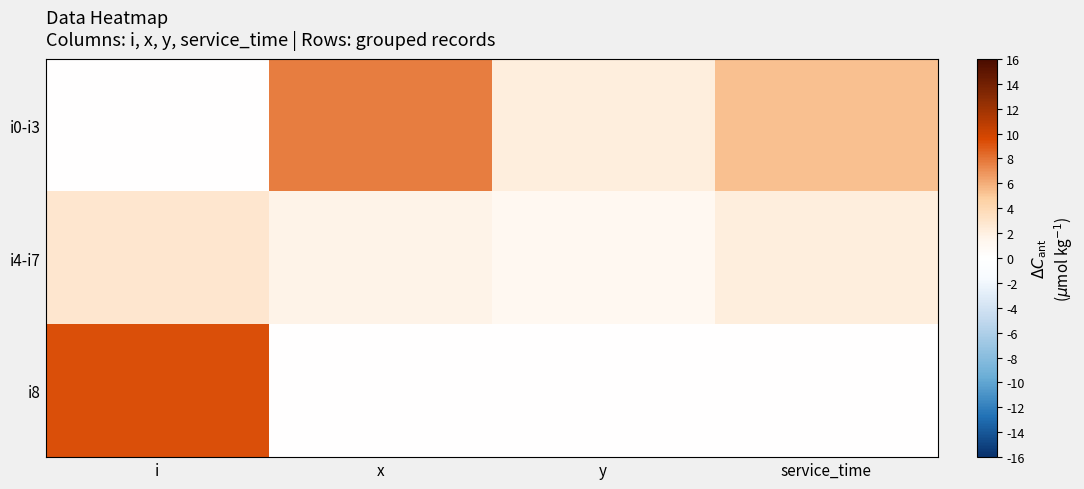

At how many categories does at least one series exceed 2?

4